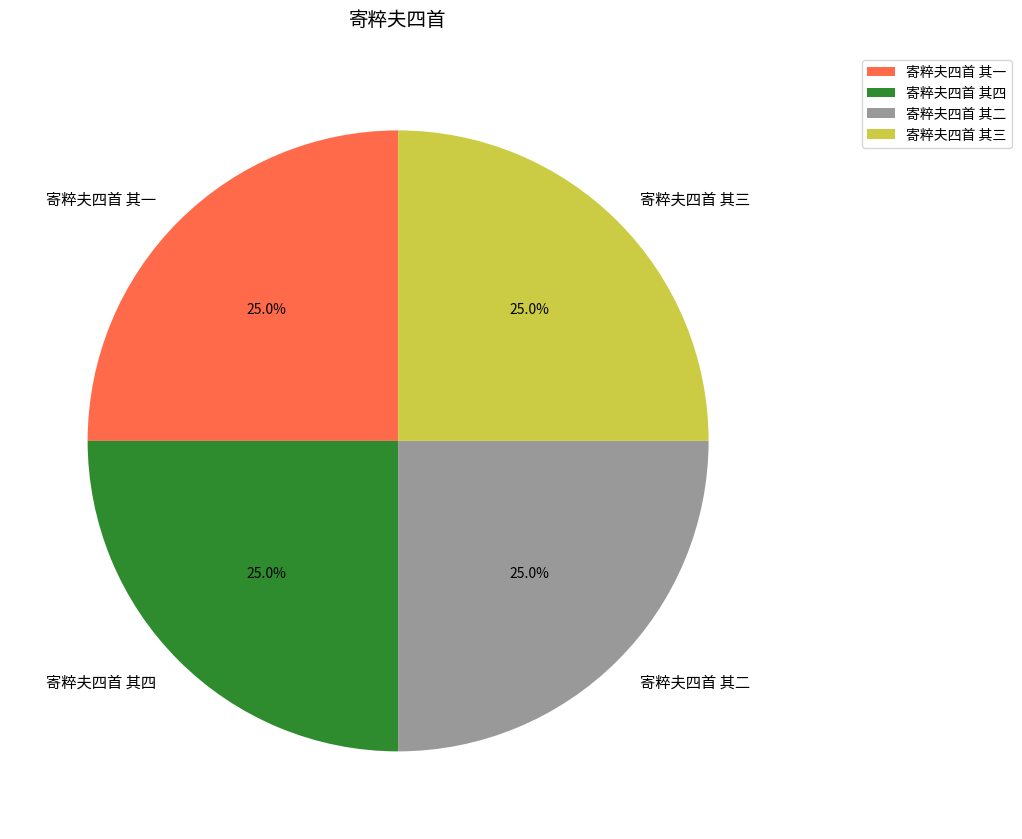

The 寄粹夫四首 其四 slice represents 13% of the pie. True or false?

False